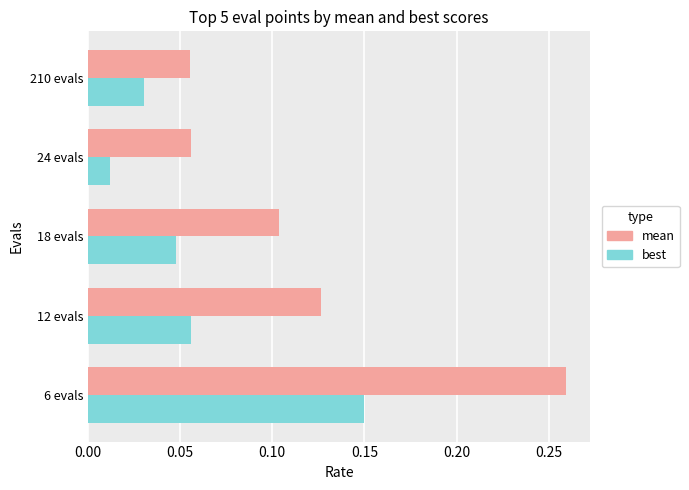

Rank the series by their average value, from lowest to highest.

best, mean